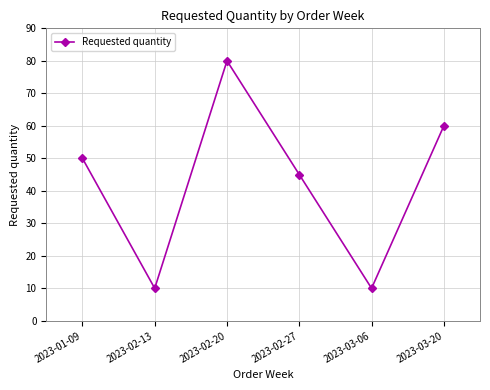

What is the label of the 2nd point from the left?

2023-02-13